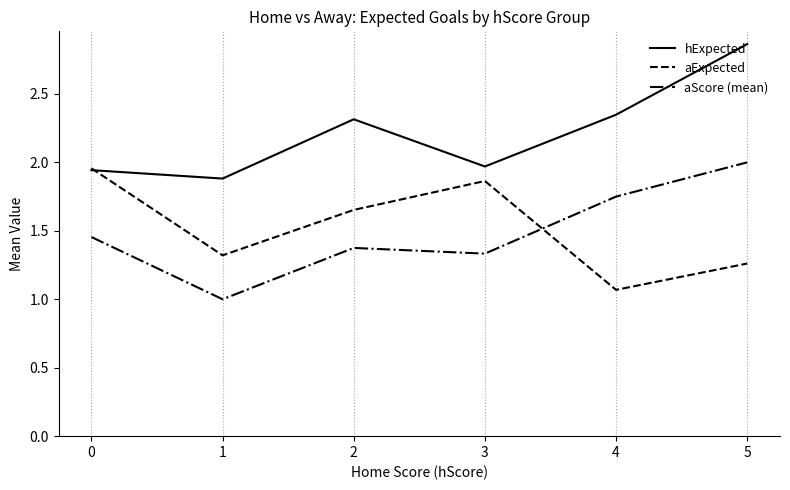

At which category does aExpected reach its first local peak?

3